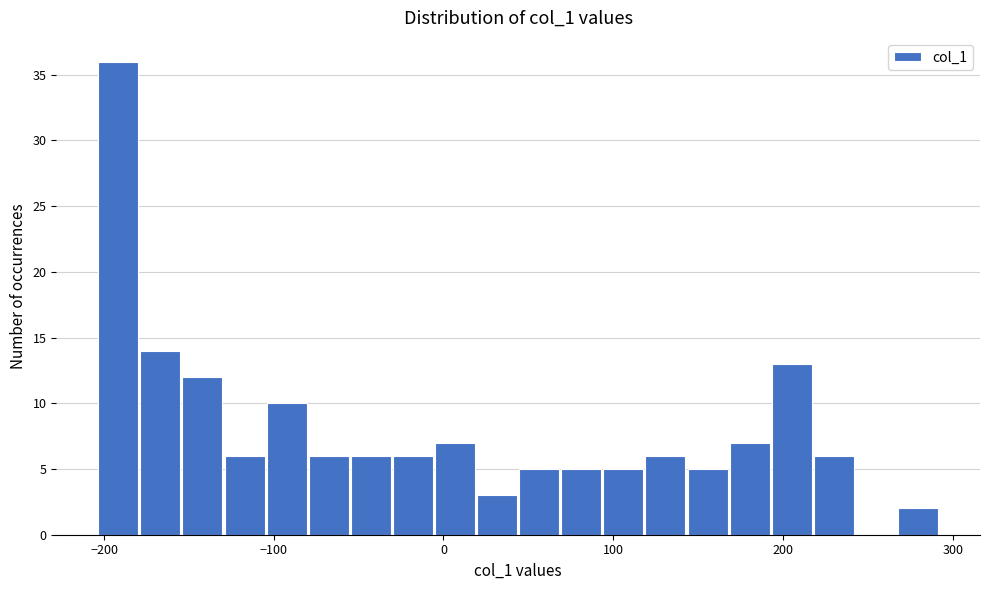

Around what value on the x-axis is the tallest bar? Give the approximate position of its centre, as read against the axis.

-190